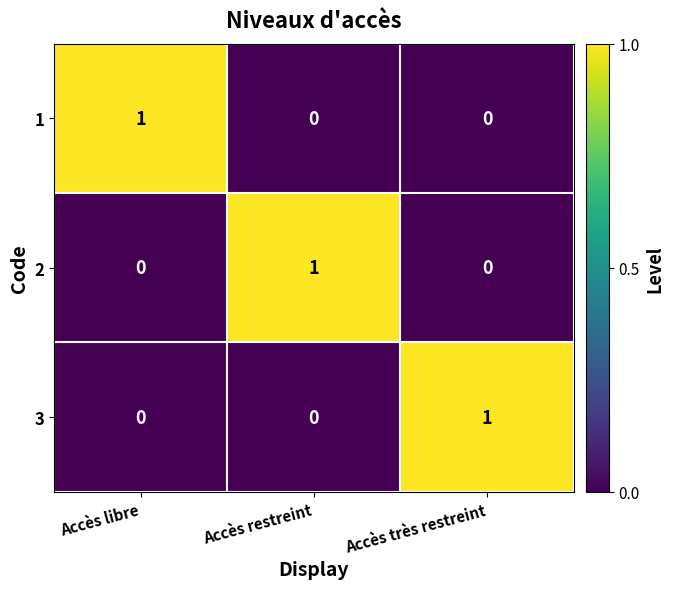

How many series are shown in this chart?

3